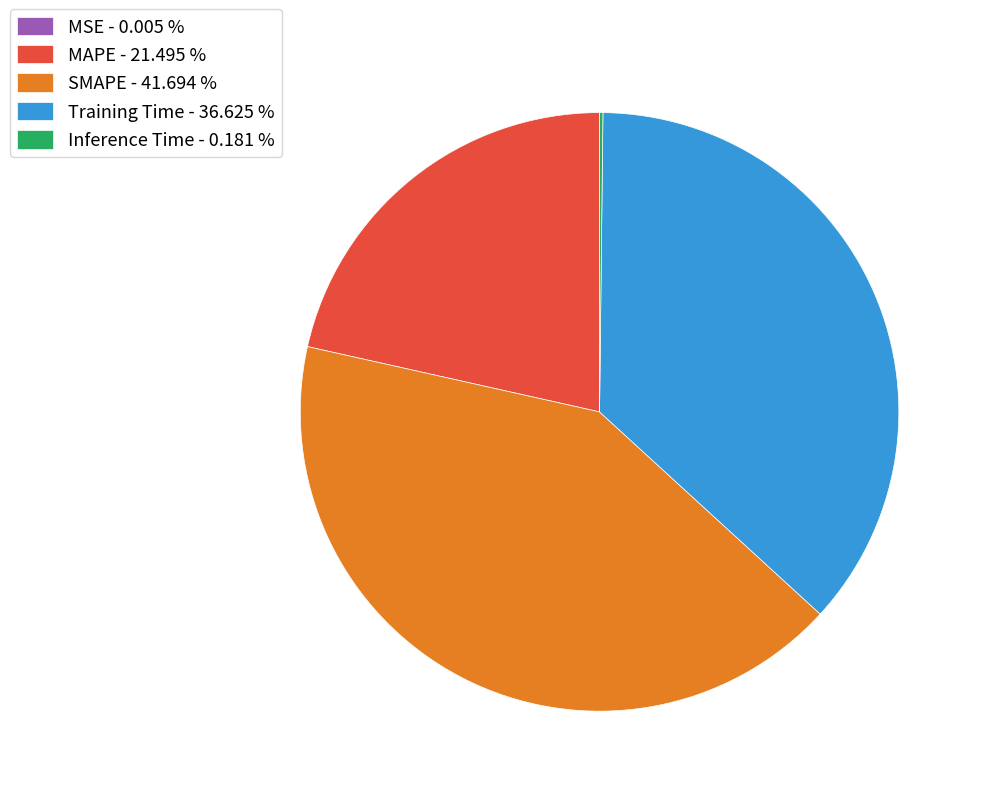

Approximately how many times larger is the value at Training Time - 36.625 % compared to SMAPE - 41.694 %?

0.9